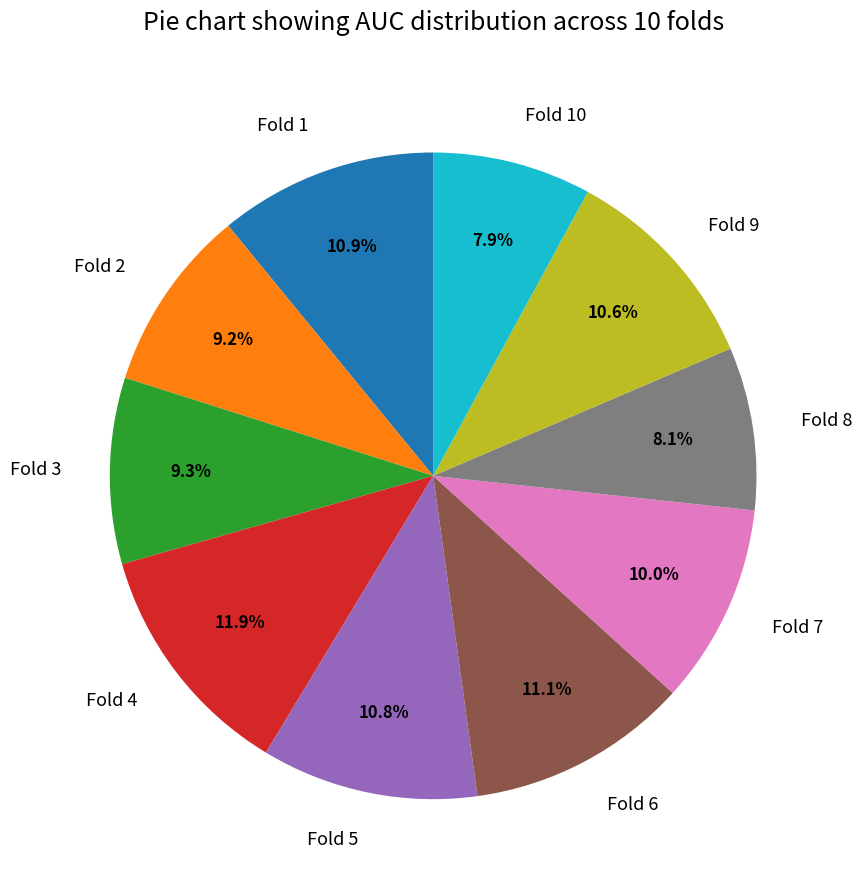

Is Fold 2 the majority of the pie?

No